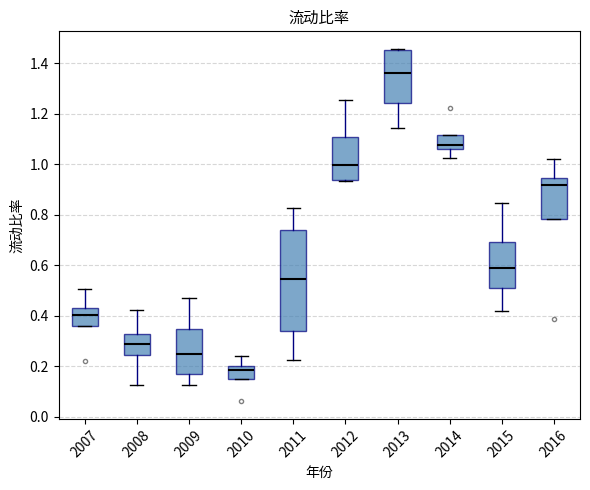

Reading left to right, transcribe this box plot: for each box, give where its median line is, the range the box spans, and where its two whiskers end, as read against the y-axis. The values are not printed on the chart, so give them approximately, as read against the axis.

2007: median 0.40, box 0.36 to 0.42, whiskers 0.36 to 0.50
2008: median 0.28, box 0.24 to 0.32, whiskers 0.12 to 0.42
2009: median 0.24, box 0.16 to 0.34, whiskers 0.12 to 0.46
2010: median 0.18, box 0.14 to 0.20, whiskers 0.14 to 0.24
2011: median 0.54, box 0.34 to 0.74, whiskers 0.22 to 0.82
2012: median 1.00, box 0.94 to 1.10, whiskers 0.94 to 1.26
2013: median 1.36, box 1.24 to 1.46, whiskers 1.14 to 1.46
2014: median 1.08, box 1.06 to 1.12, whiskers 1.02 to 1.12
2015: median 0.60, box 0.52 to 0.70, whiskers 0.42 to 0.84
2016: median 0.92, box 0.78 to 0.94, whiskers 0.78 to 1.02